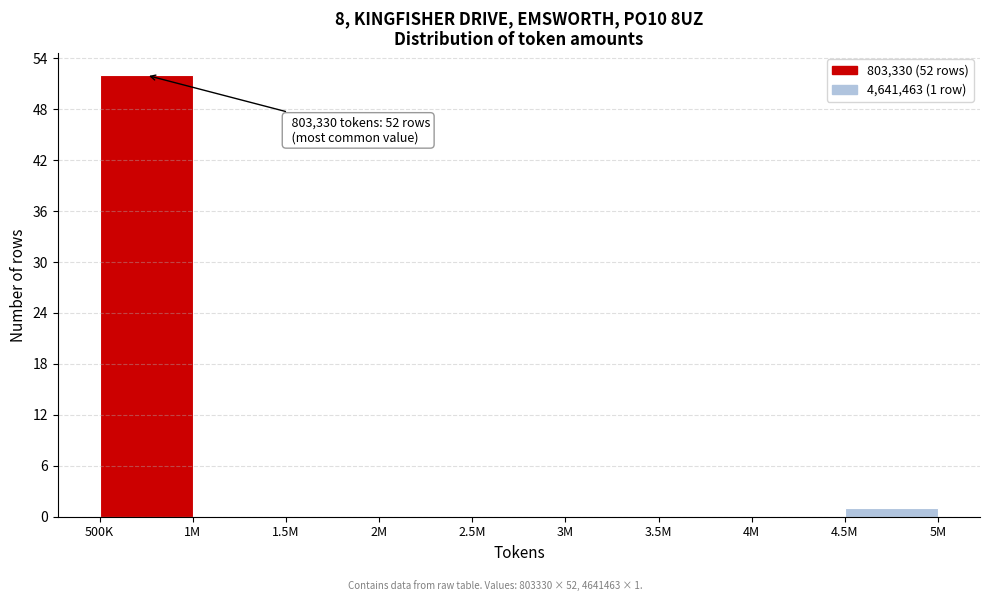

Reading right to left, extract all data points from this chart.

4.5M=1	4M=0	3.5M=0	3M=0	2.5M=0	2M=0	1.5M=0	1M=0	500K=52